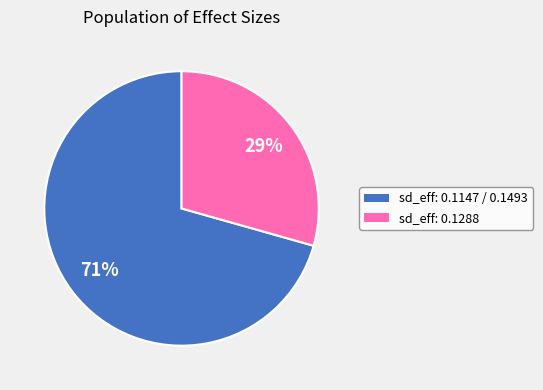

What is the largest slice in the pie chart?

sd_eff: 0.1147 / 0.1493